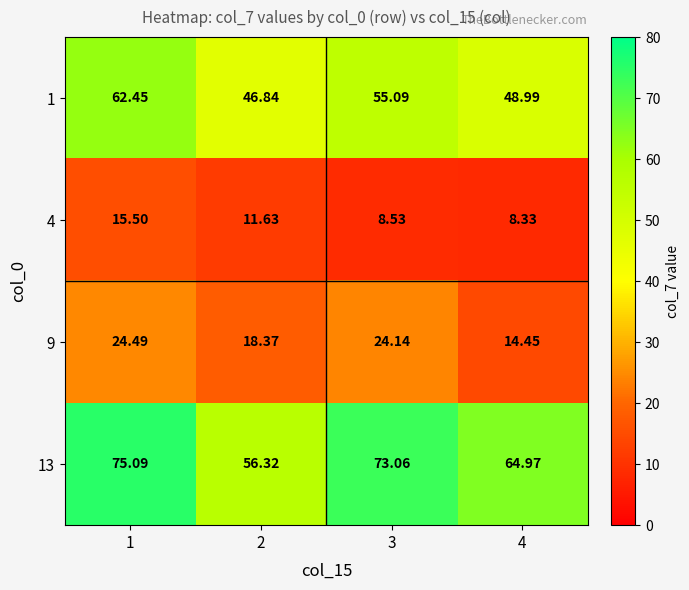

Is the value of 4 at 3 greater than the value of 9 at 1?

No